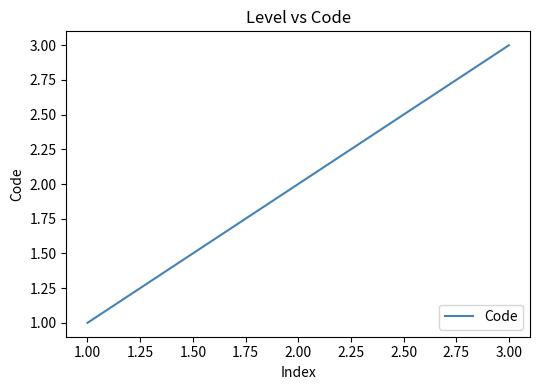

List the labels in order of value, smallest first.

1.00, 2.00, 3.00